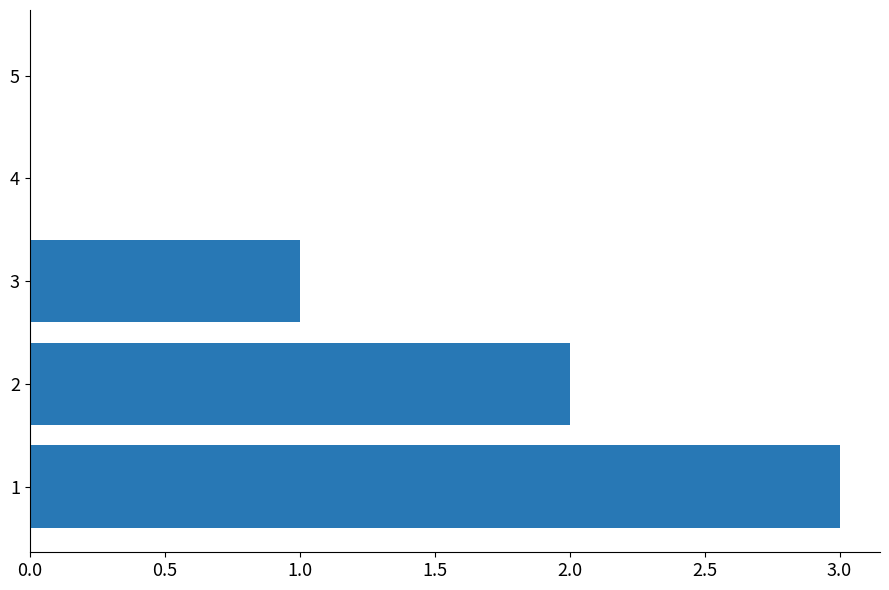

What is the maximum value shown in the chart?

3